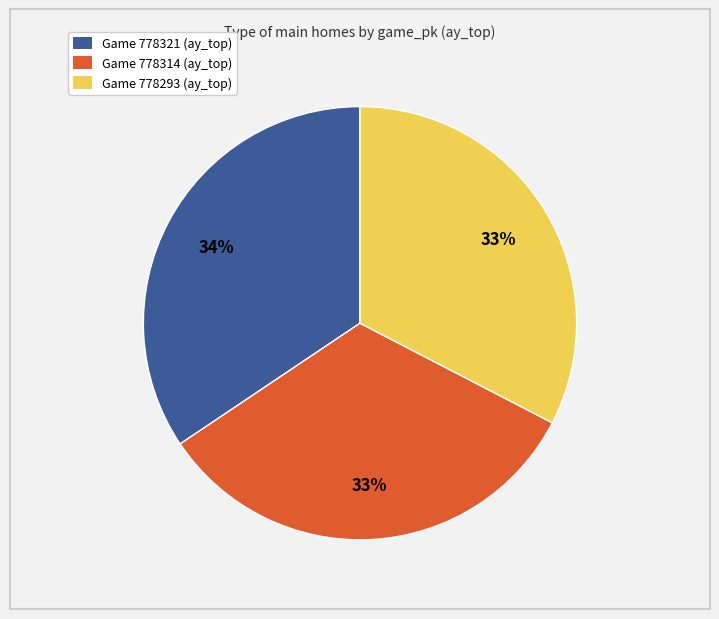

To the nearest percent, what is the average slice percentage?

33%